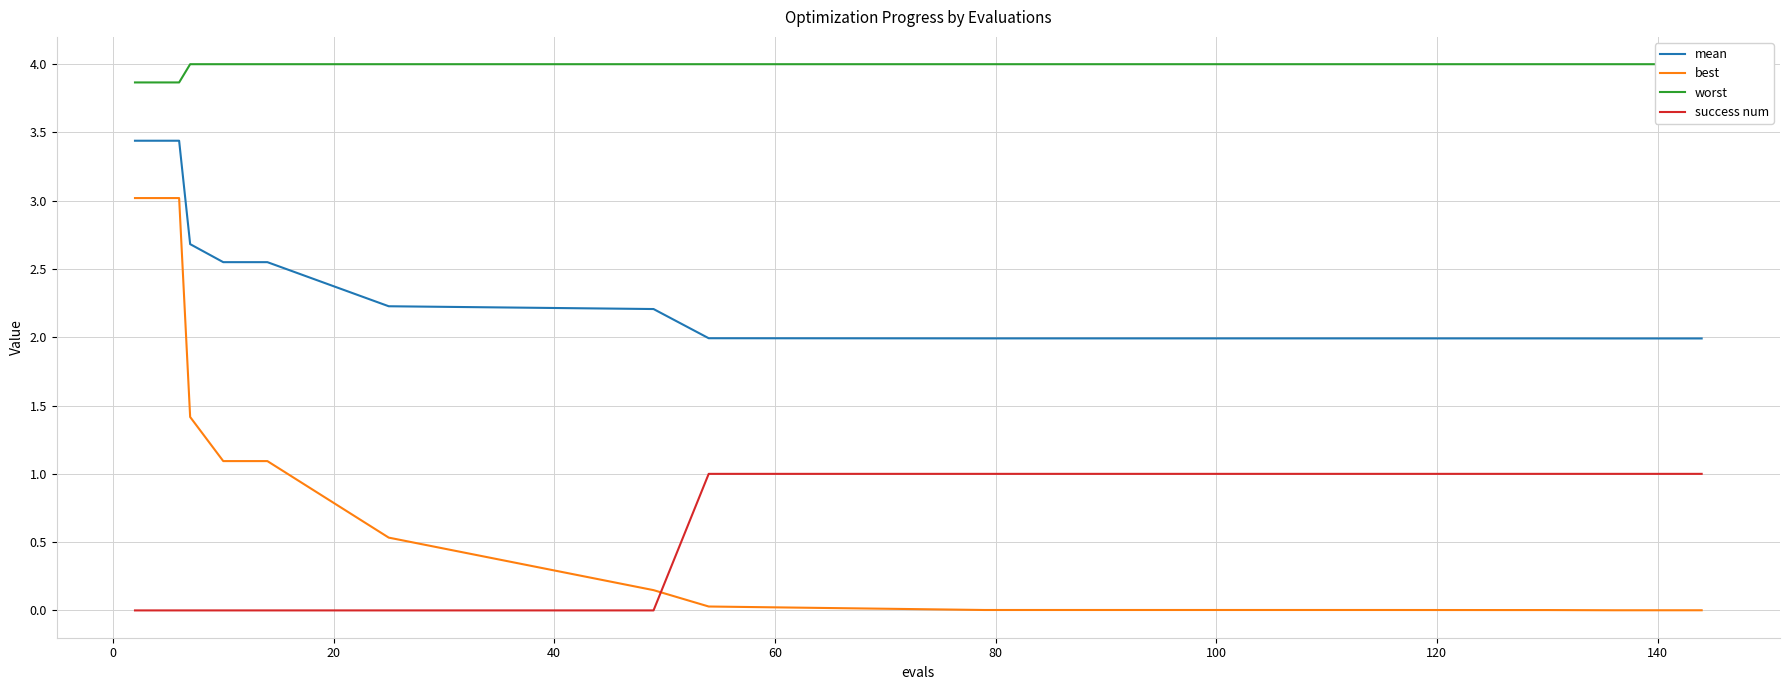

How many intersections are there between success num and best?

1